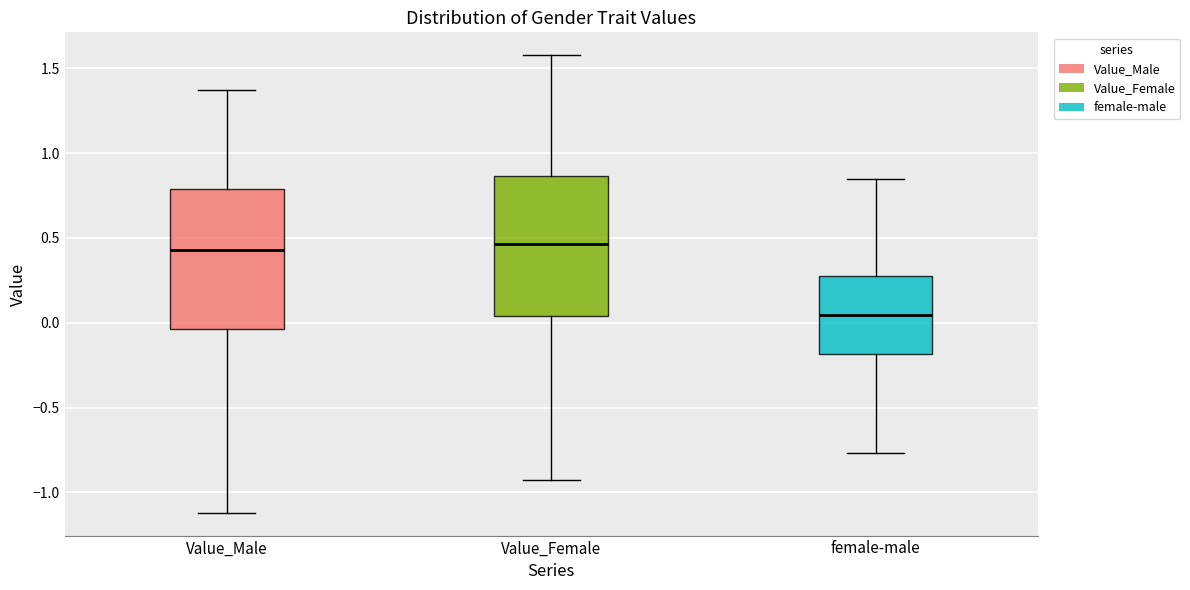

Where does the median line of the box for Value_Male sit on the y-axis? The values are not printed on the chart, so give them approximately, as read against the axis.

0.45